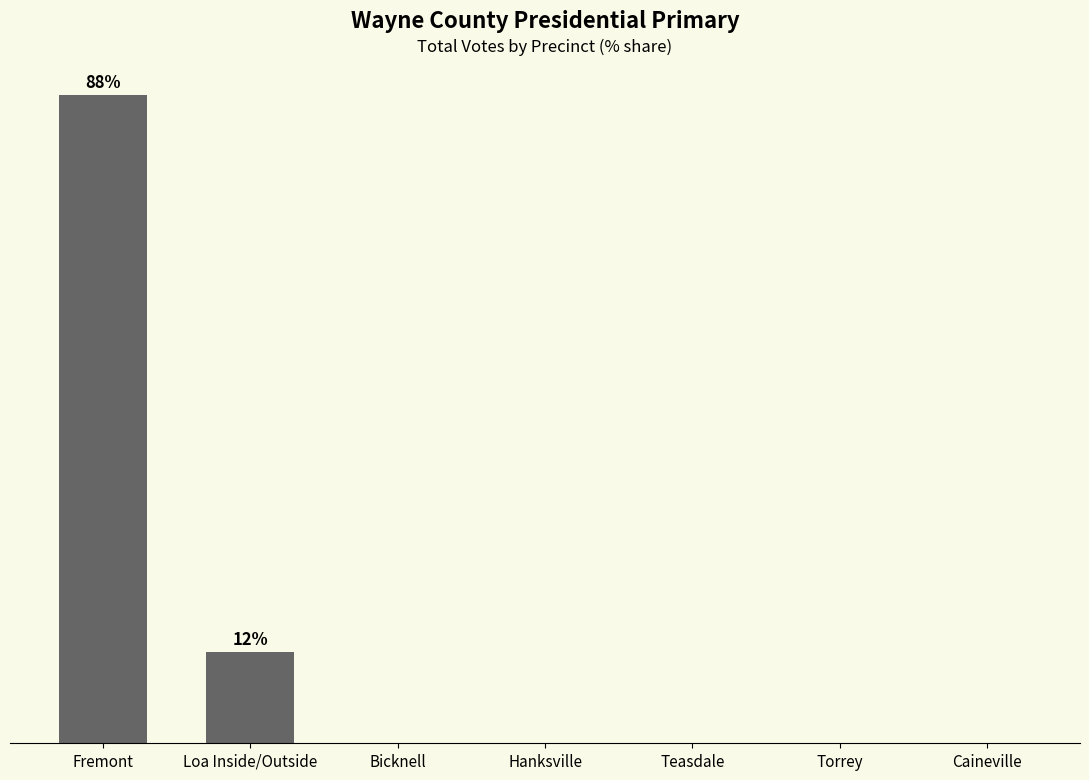

At which category does the chart reach its peak across all series?

Fremont